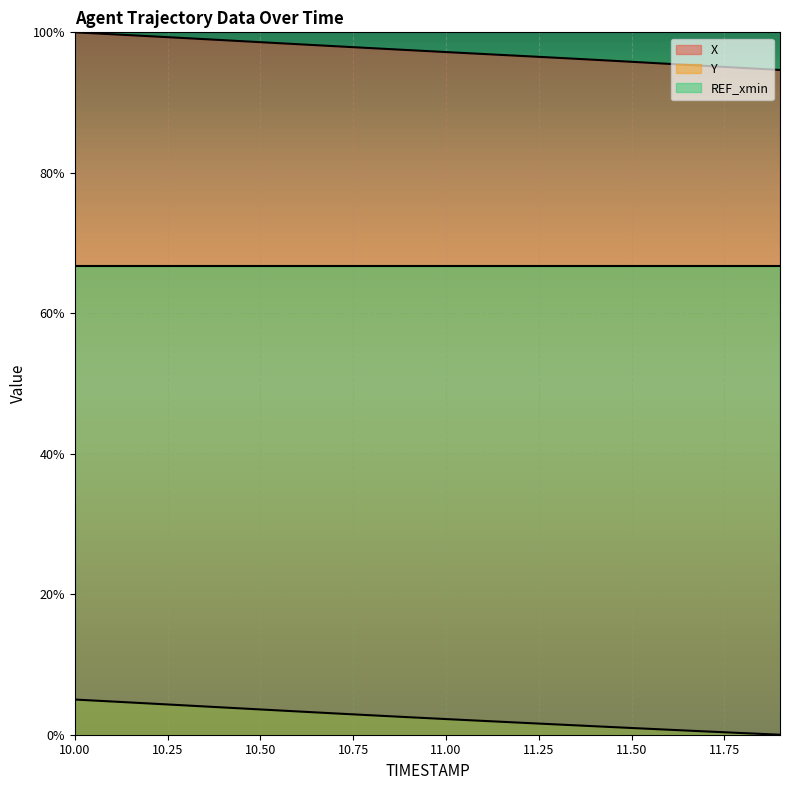

What are all the series names shown in the legend?

X, Y, REF_xmin